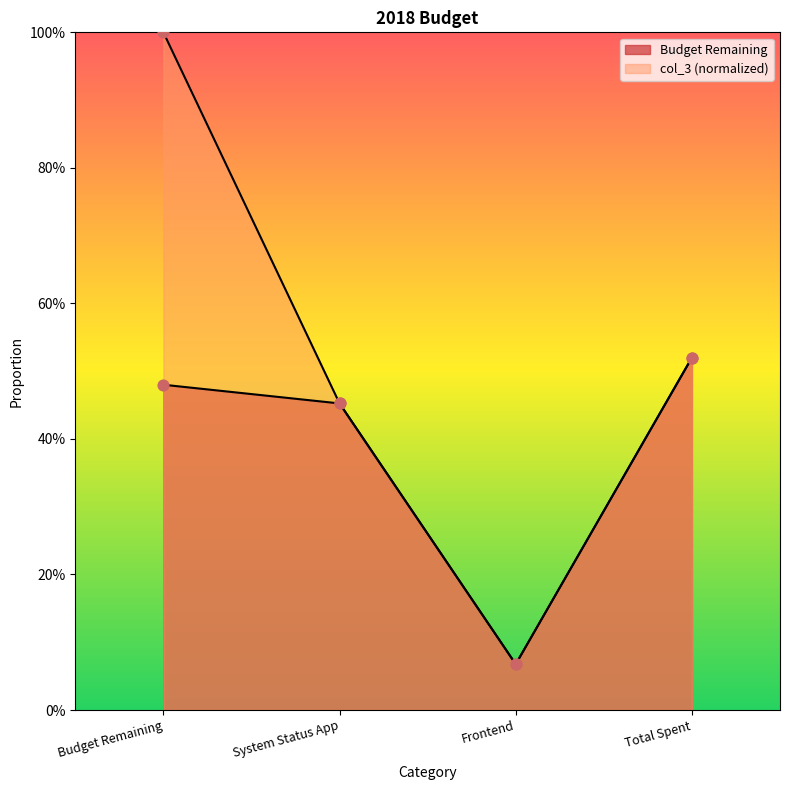

Which series has the largest total across all categories?

col_3 values